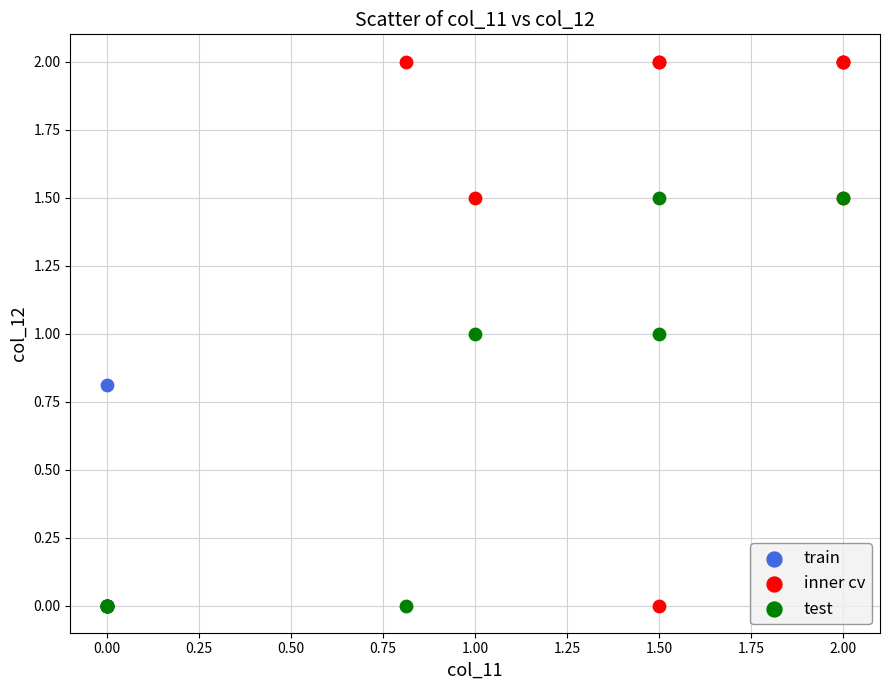

Which series has the largest Y range (max minus min)?

inner cv